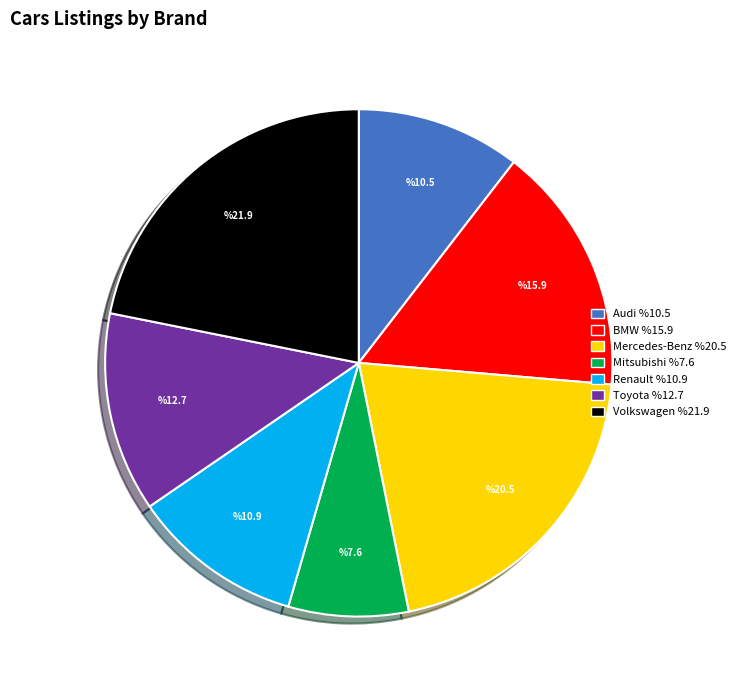

How many segments does this pie chart have?

7